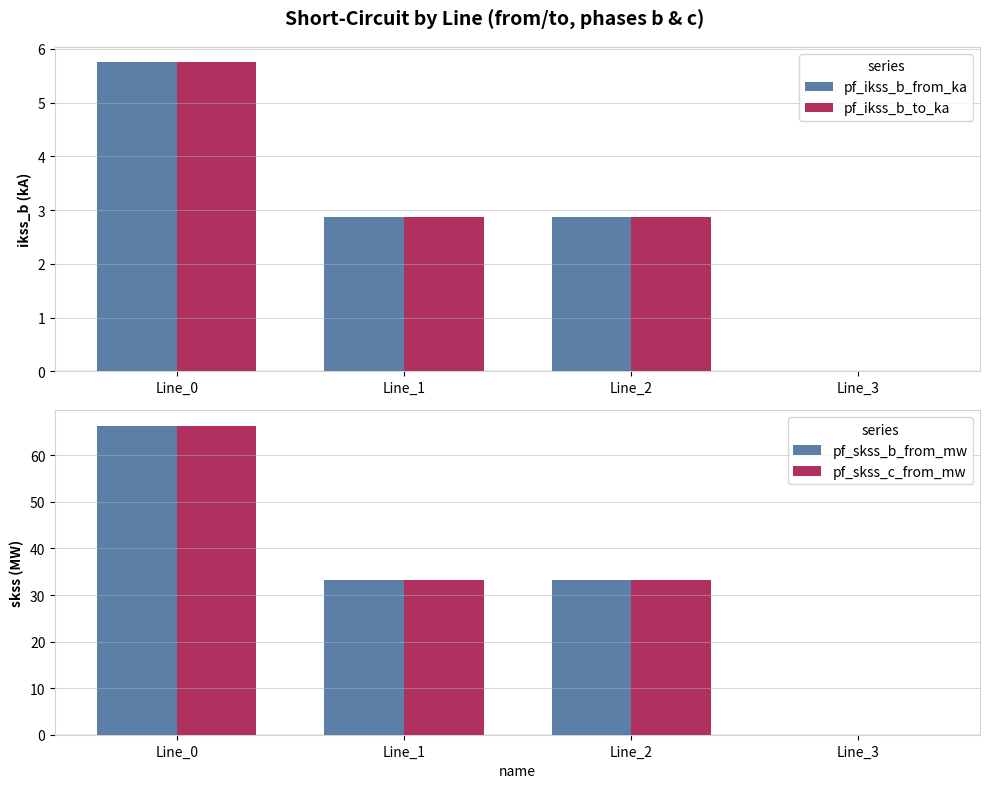

What is the highest value of the pf_skss_b_from_mw series?

66.4